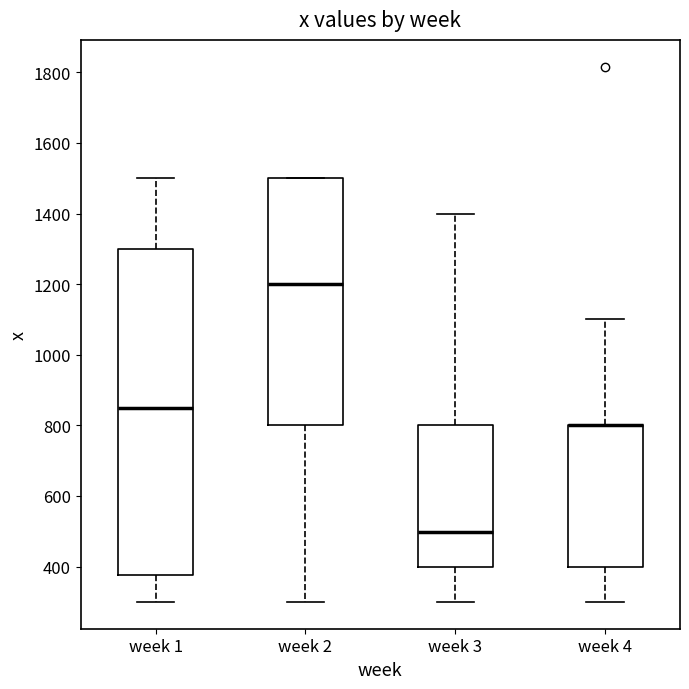

Where is the lower edge of the box for week 3 on the y-axis? The values are not printed on the chart, so give them approximately, as read against the axis.

400